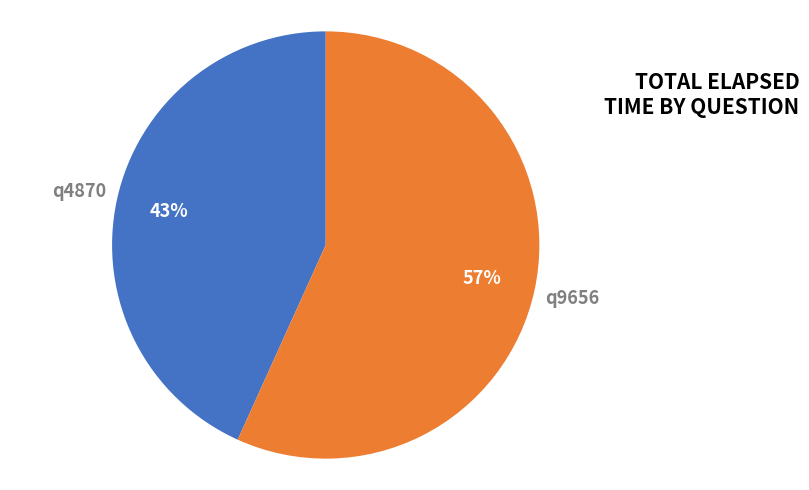

Which slice is the largest?

q9656